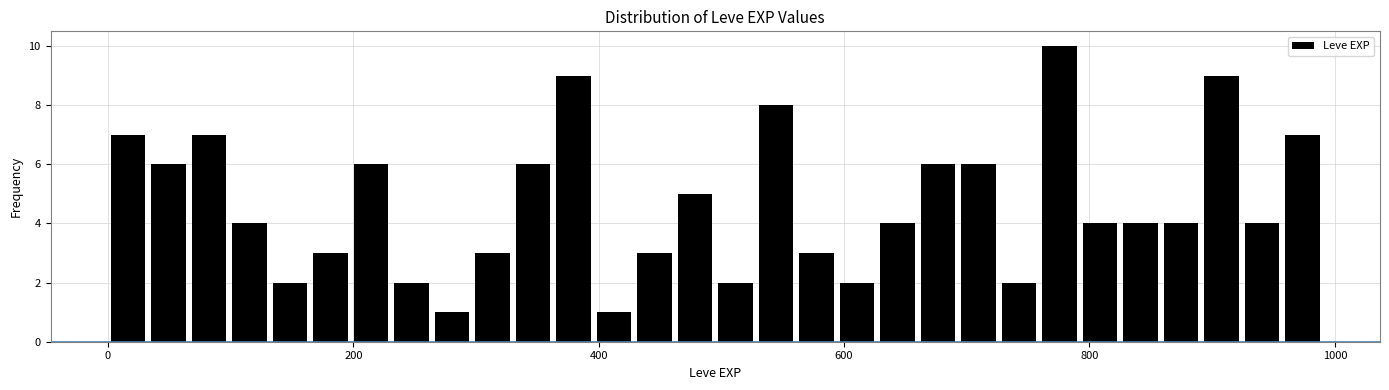

Around what value on the x-axis is the tallest bar? Give the approximate position of its centre, as read against the axis.

780